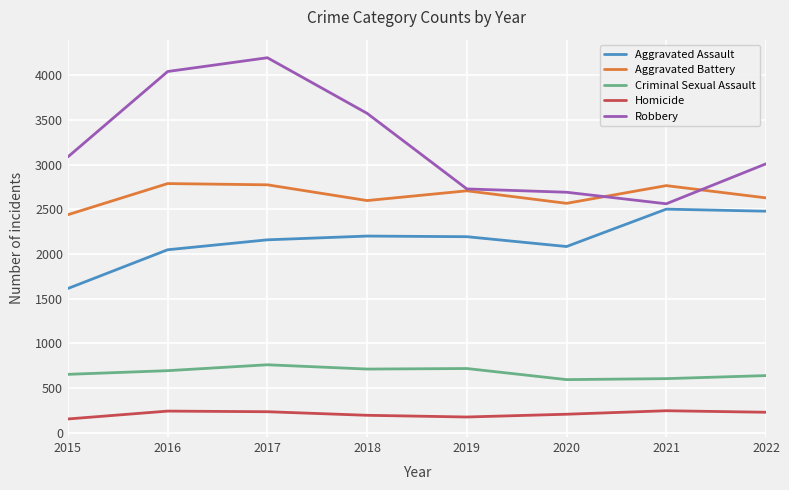

Rank the categories by Robbery value from lowest to highest.

2021, 2020, 2019, 2022, 2015, 2018, 2016, 2017